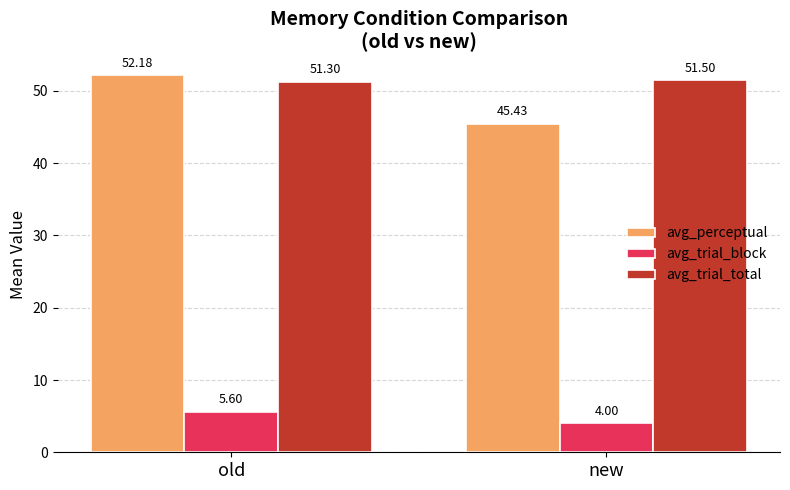

The avg_trial_total series shows 34.1 at new. True or false?

False